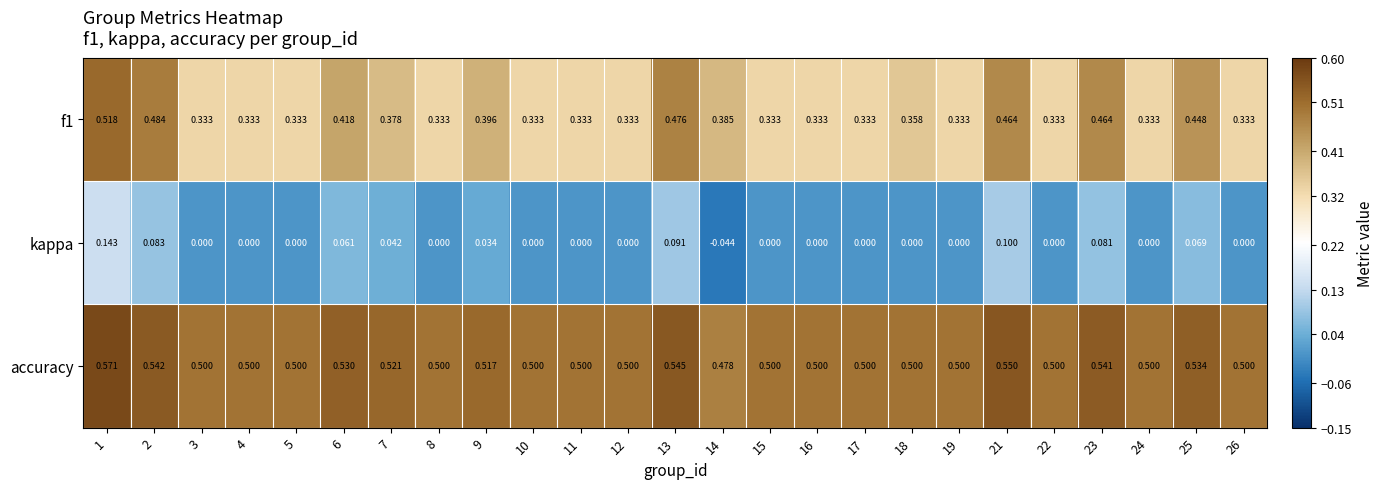

How many series are shown in this chart?

3